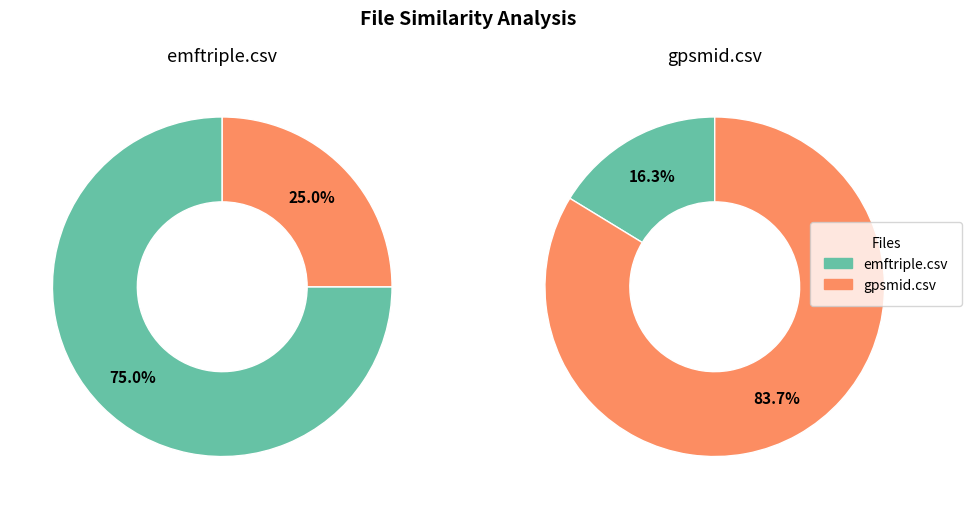

What percentage is the emftriple.csv slice, to the nearest percent?

75%